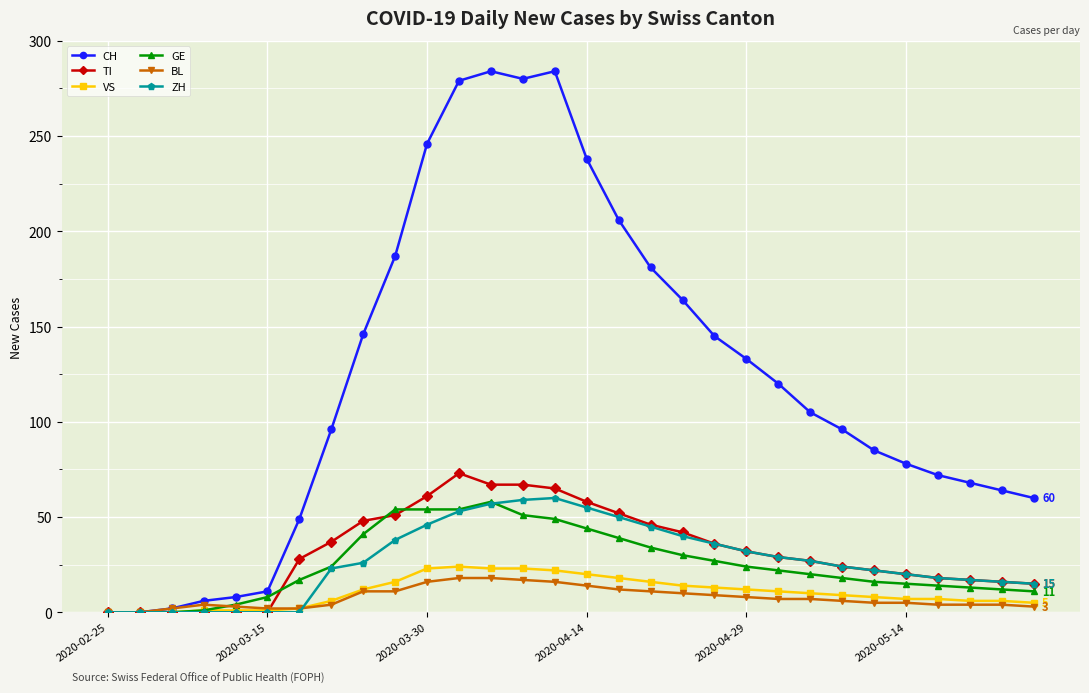

What is the maximum value shown in the chart?

284